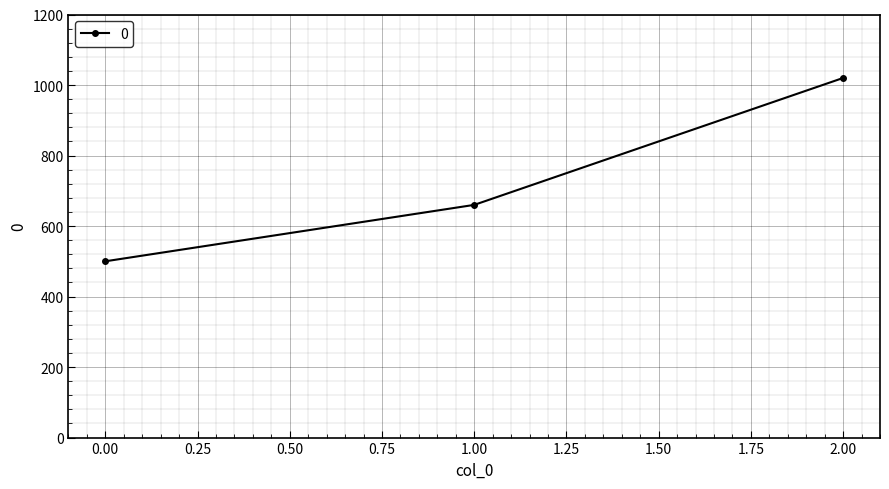

How many lines are shown in the chart?

1